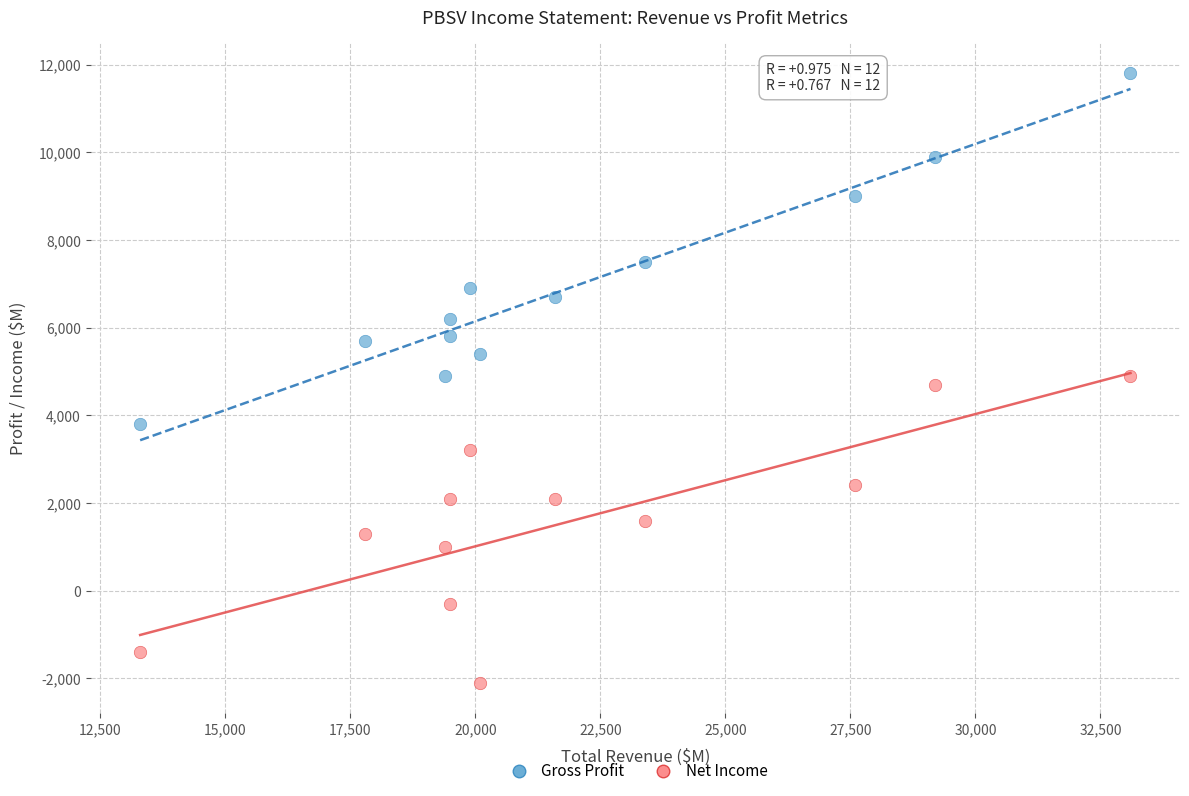

Which series contains the highest Y value?

Gross Profit